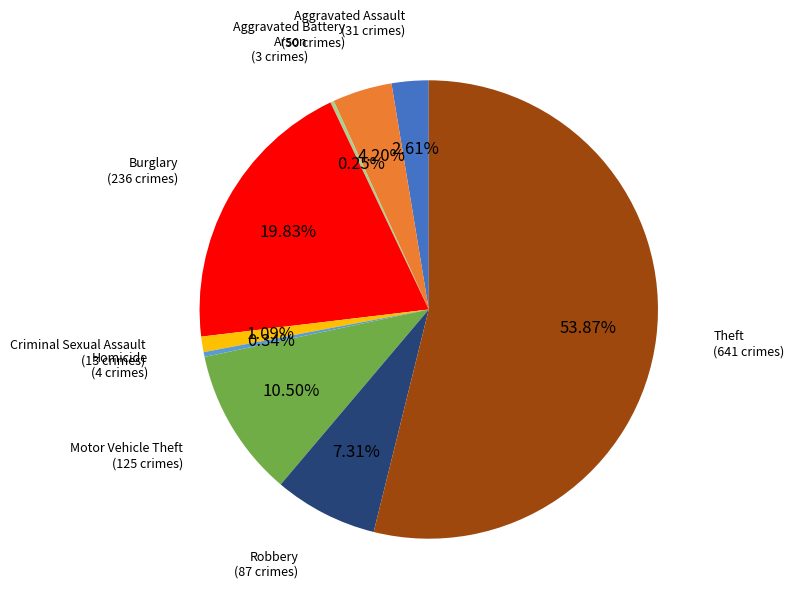

To the nearest percent, what portion does Aggravated Battery represent?

4%